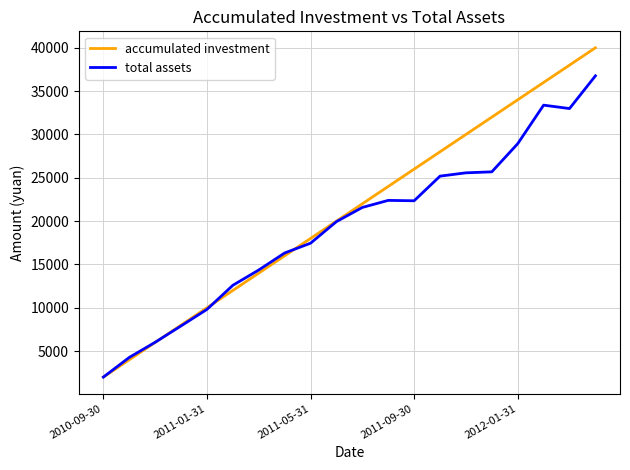

What is the maximum value shown in the chart?

40000.0